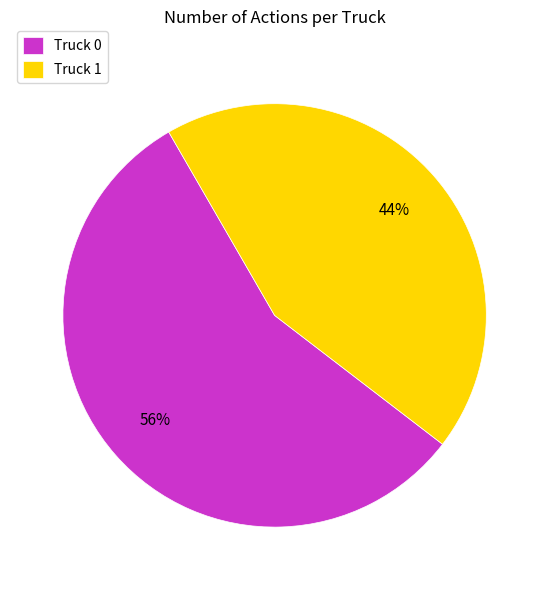

Which slice is the largest?

Truck 0